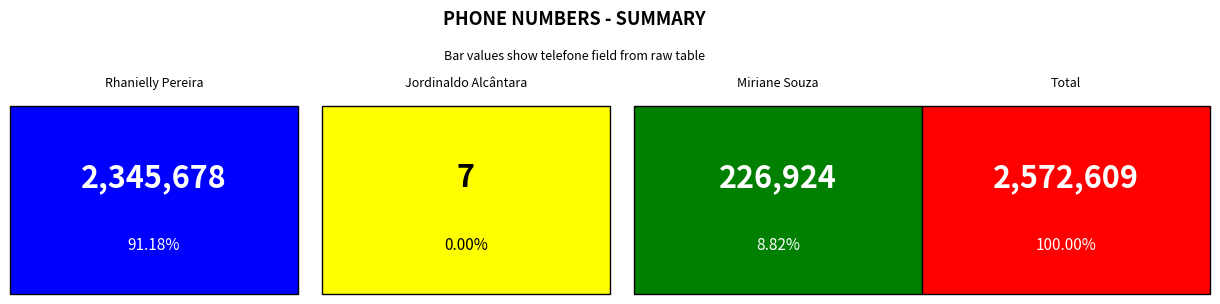

How many bars are there in total?

3